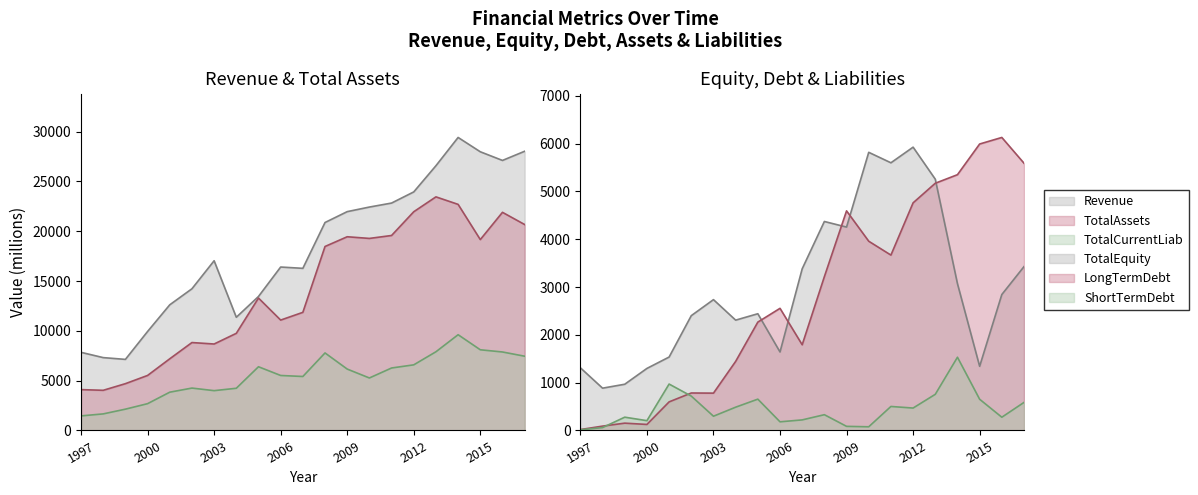

What is the difference between the maximum and minimum values in the TotalEquity series?

5042